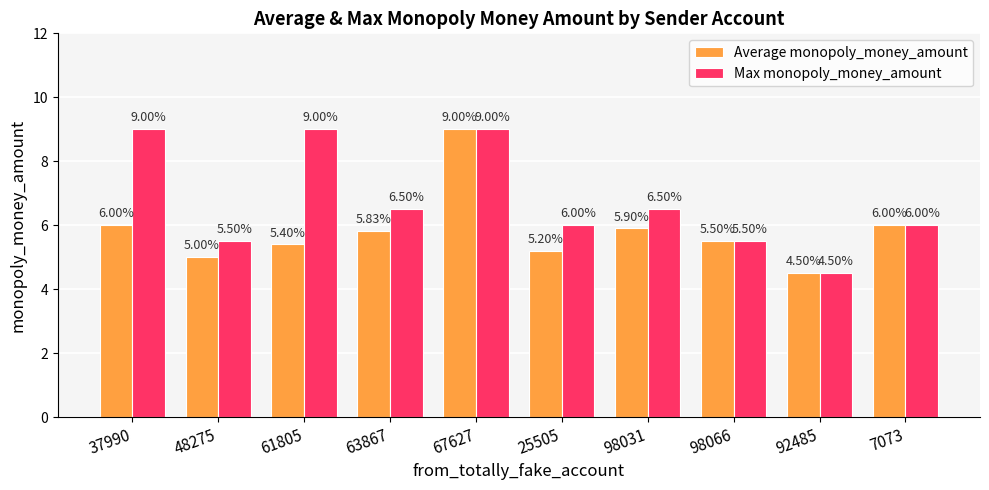

What is the total value across all series at 48275?

10.5